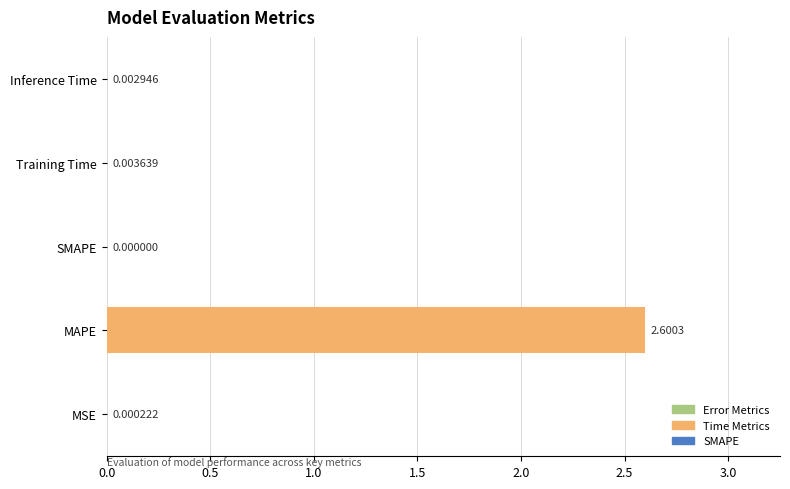

At which category does the chart reach its peak across all series?

MAPE